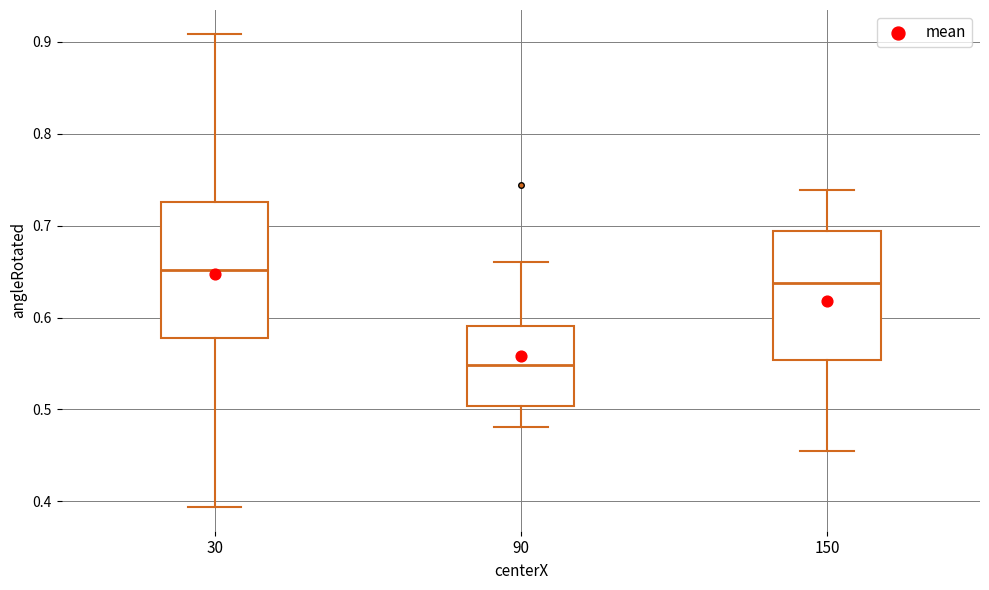

Which box has the lowest median line?

90